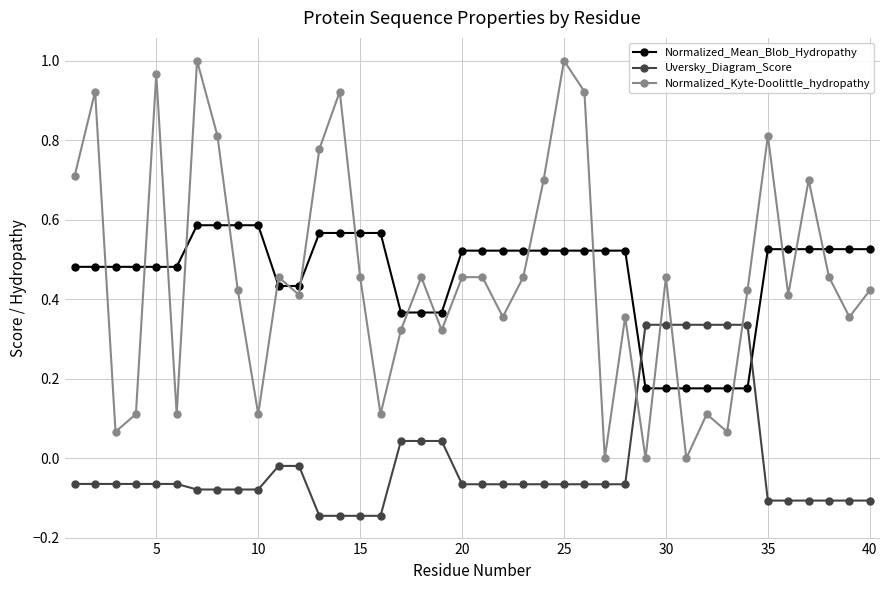

Does the chart display data point markers on the line(s)?

Yes